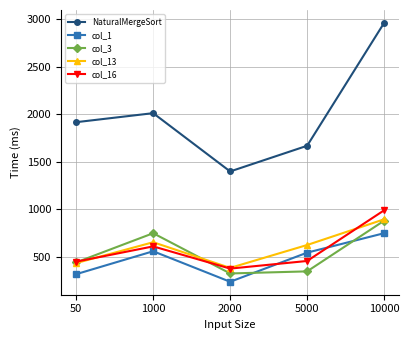

True or false: col_16 and NaturalMergeSort cross at least once.

False